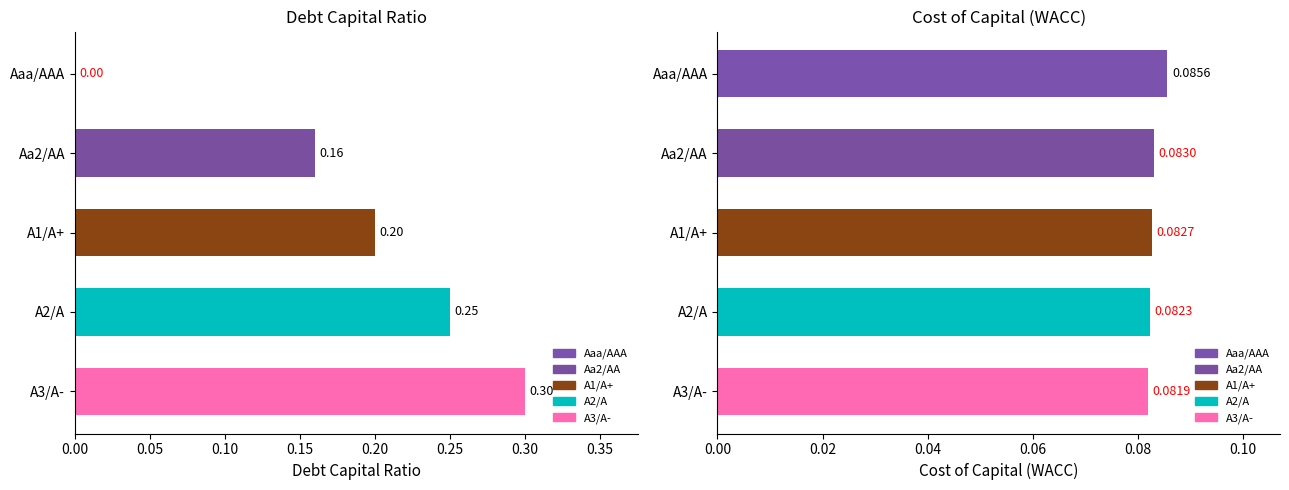

Rank the series by their average value, from lowest to highest.

cost_capital, debt_capital